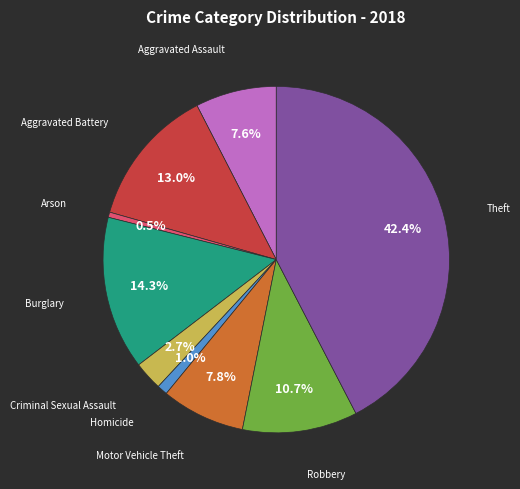

Does any single category account for the majority?

No